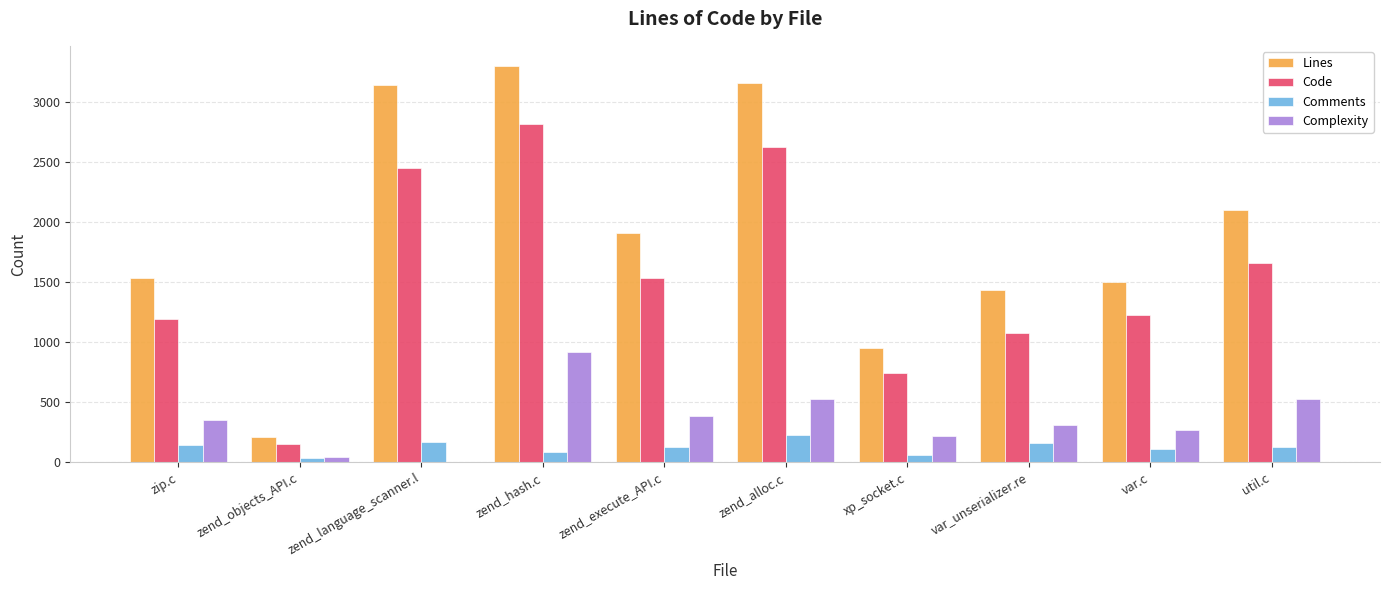

The Lines series shows 952 at xp_socket.c. True or false?

True